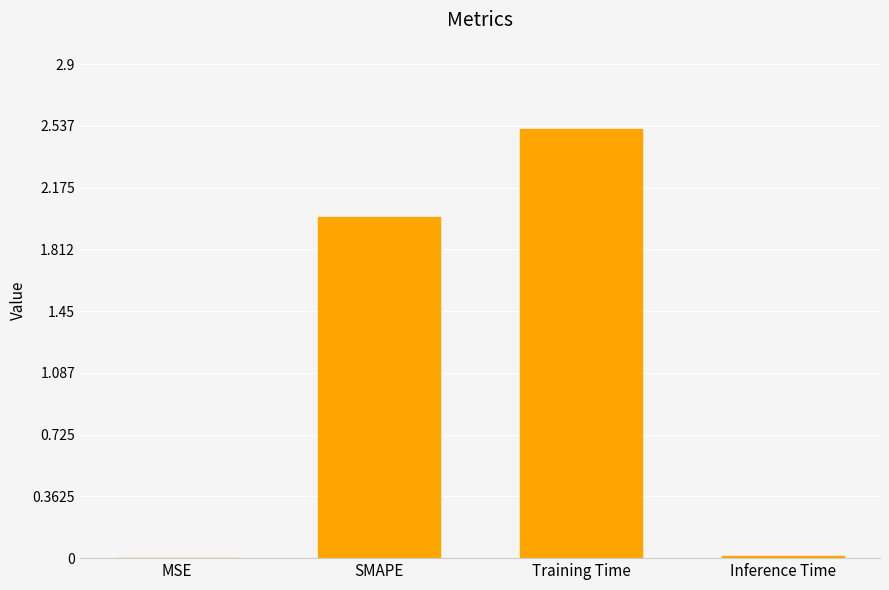

Approximately how many times larger is the value at Training Time compared to SMAPE?

1.3